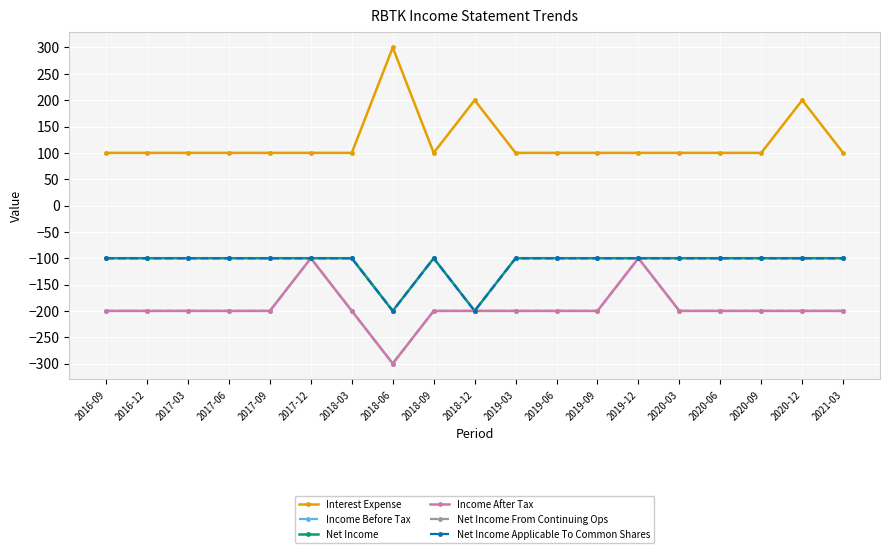

What is the difference between the highest and lowest values at 2020-12?

400